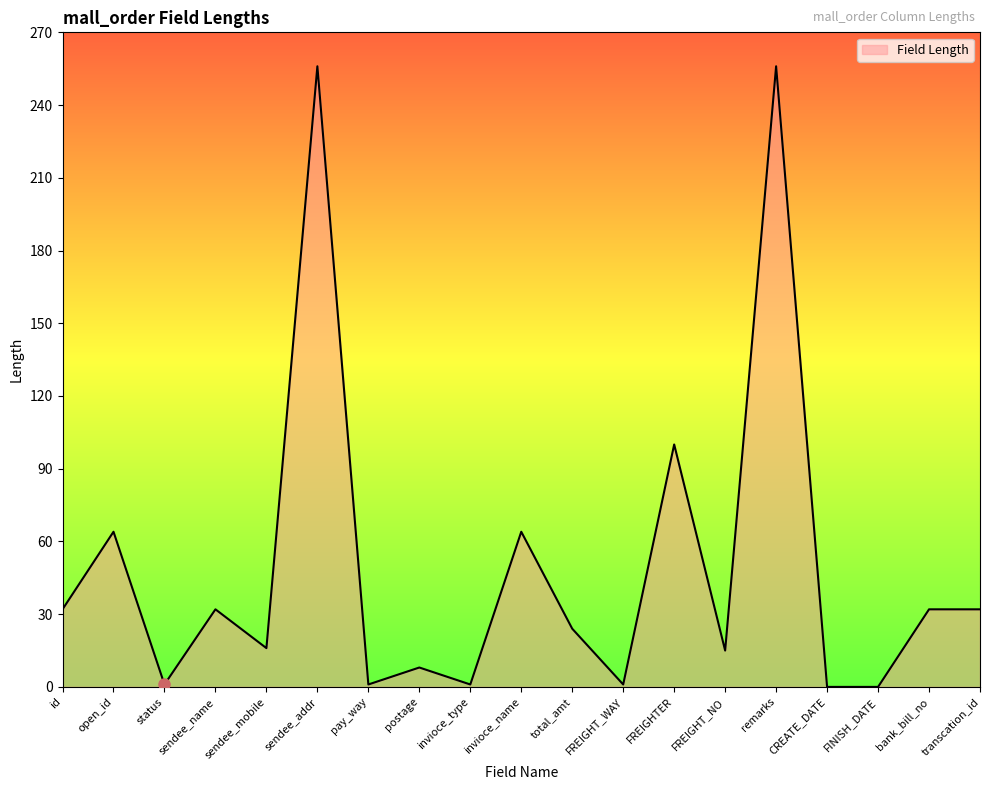

What position from the left is id?

1